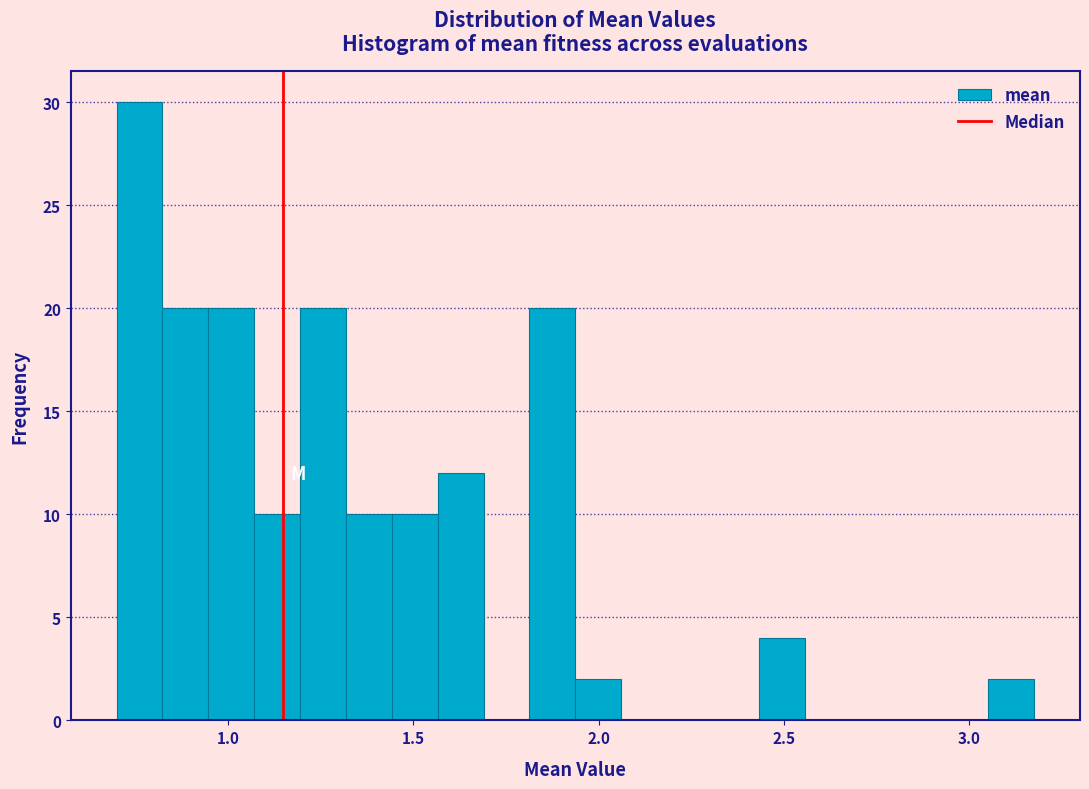

Around what value on the x-axis is the tallest bar? Give the approximate position of its centre, as read against the axis.

0.75